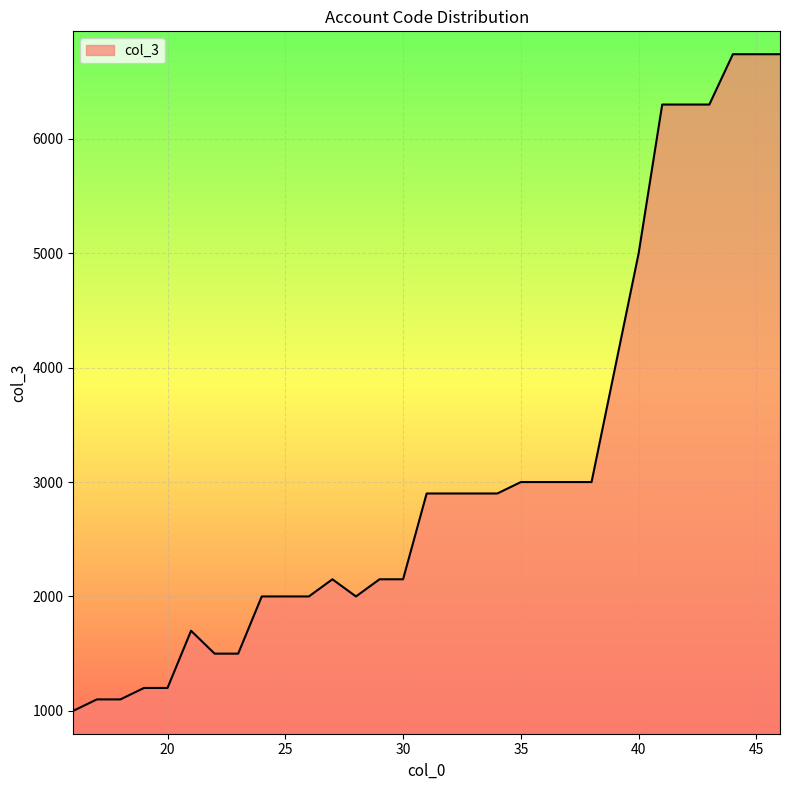

What is the greatest value displayed?

6740